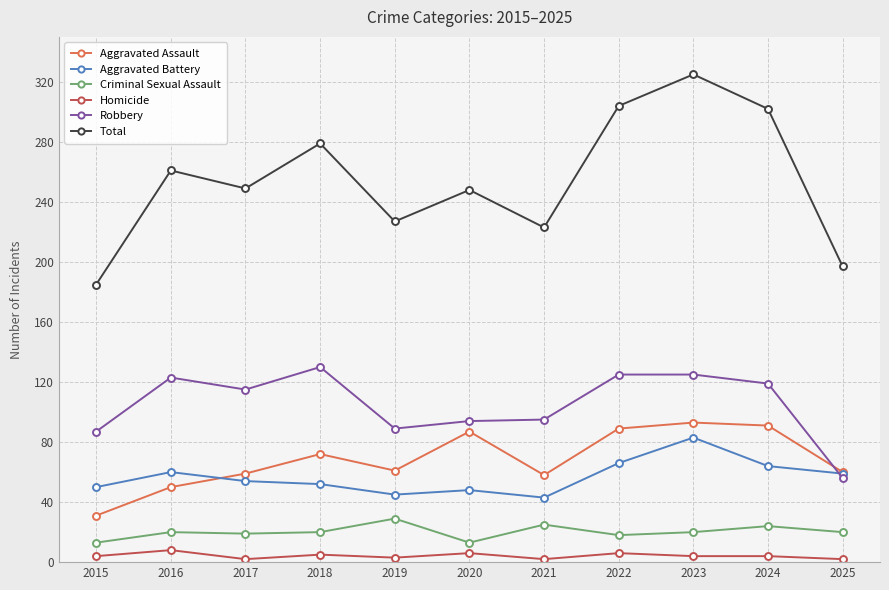

Read the Criminal Sexual Assault value at 2024.

24